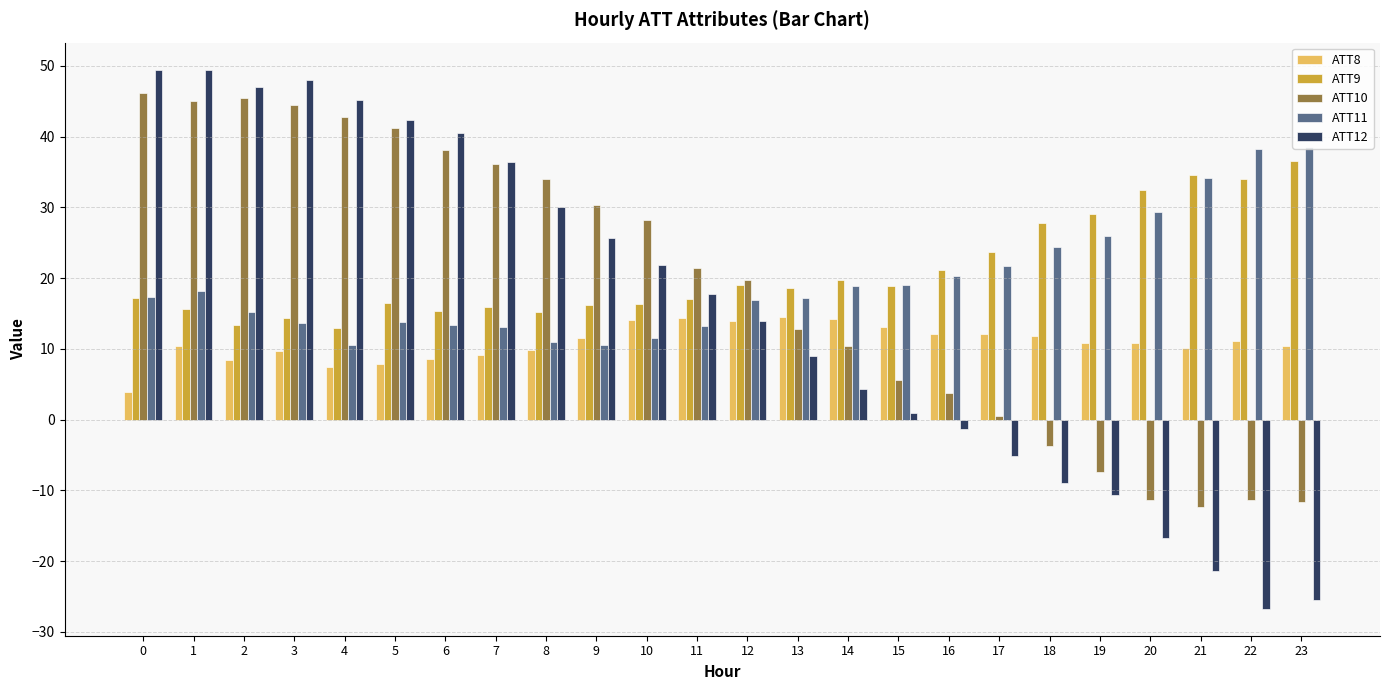

At how many categories does at least one series exceed 0?

24